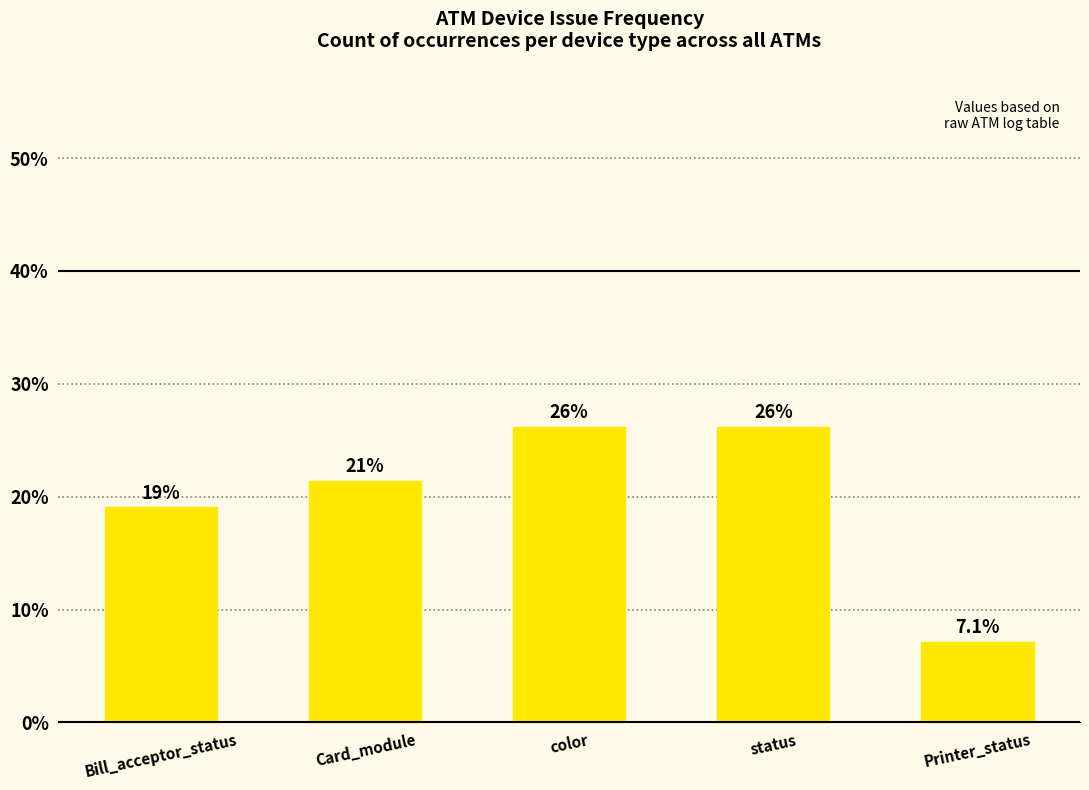

What is the sum of all values?

100.0